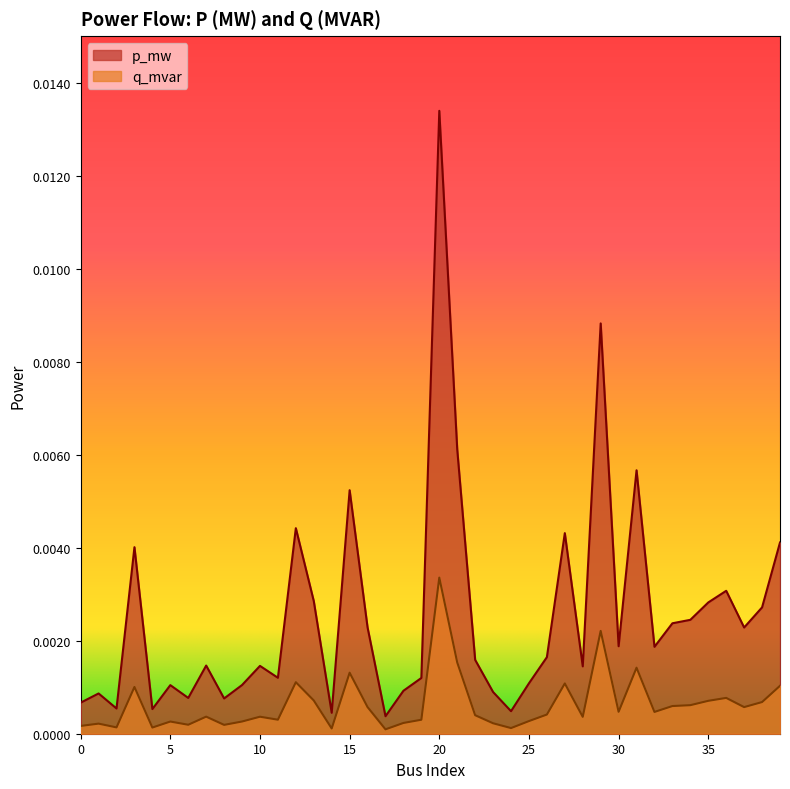

Where is the first local maximum for p_mw?

1